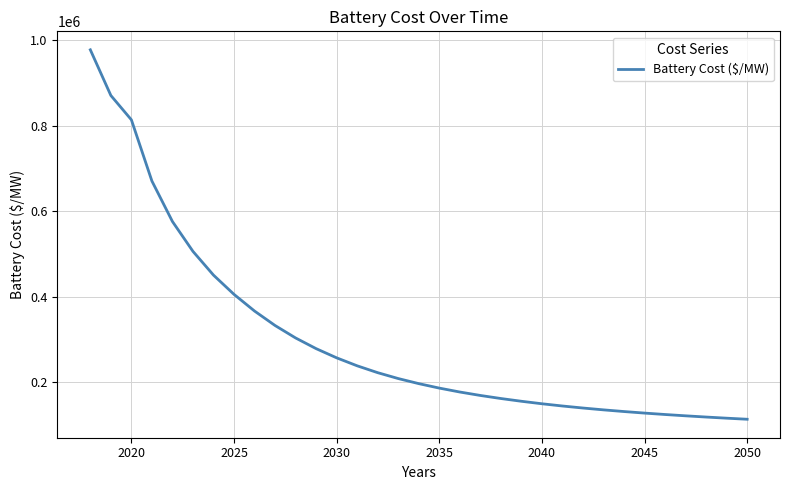

What is the minimum value shown in the chart?

112744.9